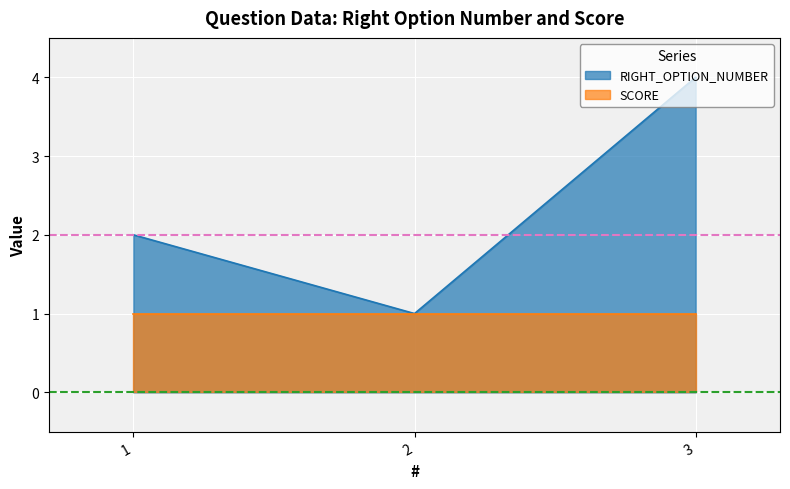

What is the total value across all series at 3?

5